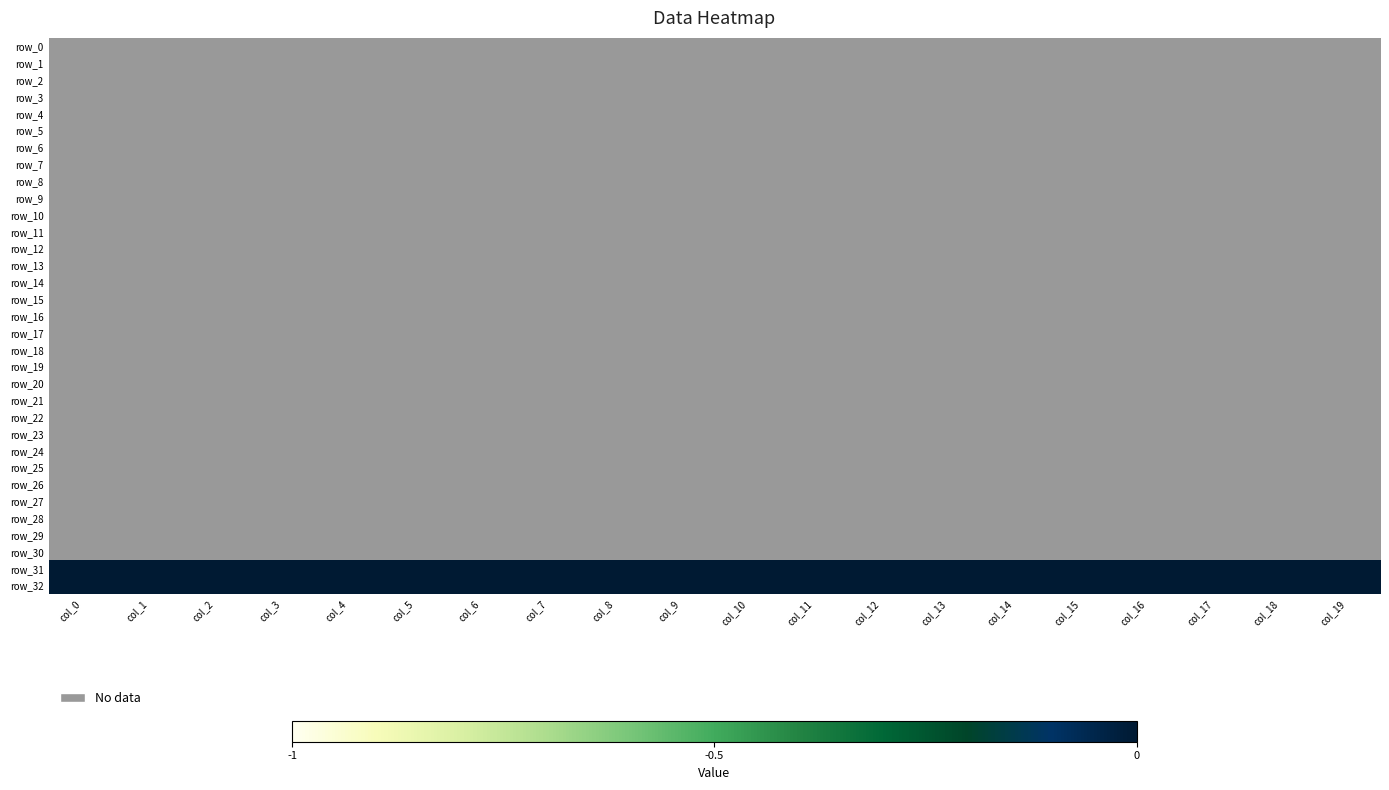

The row_29 series shows -1 at col_1. True or false?

False